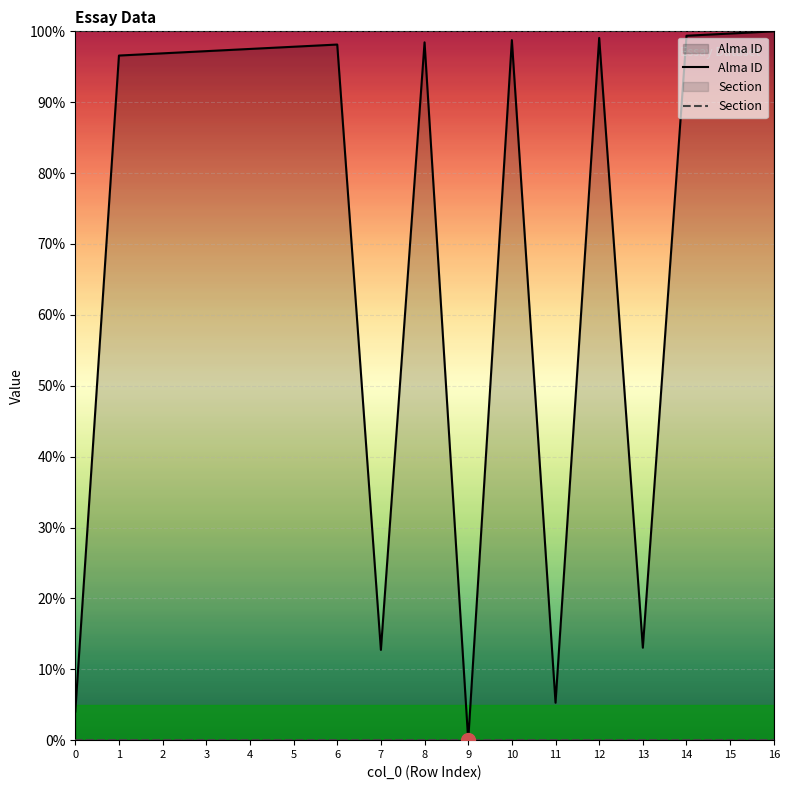

Reading left to right, transcribe all the data shown in this chart.

Alma ID: 4.0	96.6	96.9	97.2	97.5	97.8	98.1	12.7	98.4	0.0	98.8	5.3	99.1	13.0	99.4	99.7	100.0
Section: 0.0	0.0	0.0	0.0	0.0	0.0	0.0	0.0	0.0	0.0	0.0	0.0	0.0	0.0	0.0	0.0	0.0